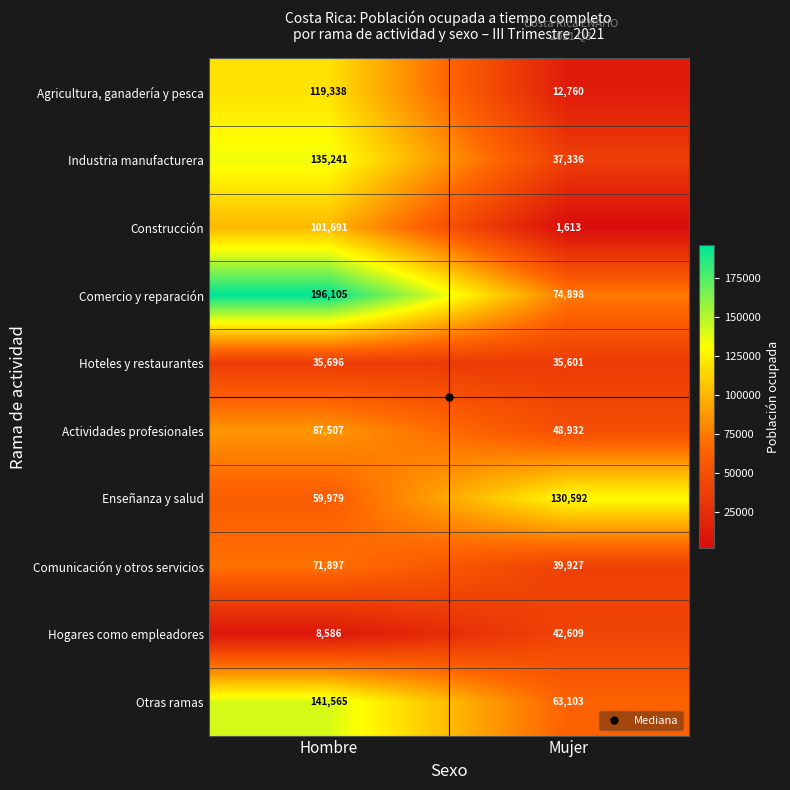

What is the difference between the maximum and minimum values in the Hoteles y restaurantes series?

95